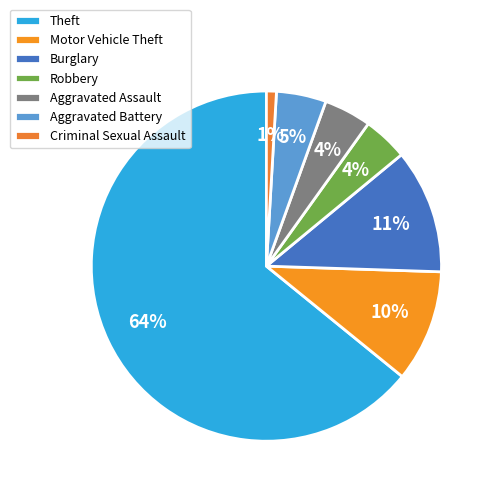

Combined, do Burglary and Aggravated Battery account for over 50%?

No